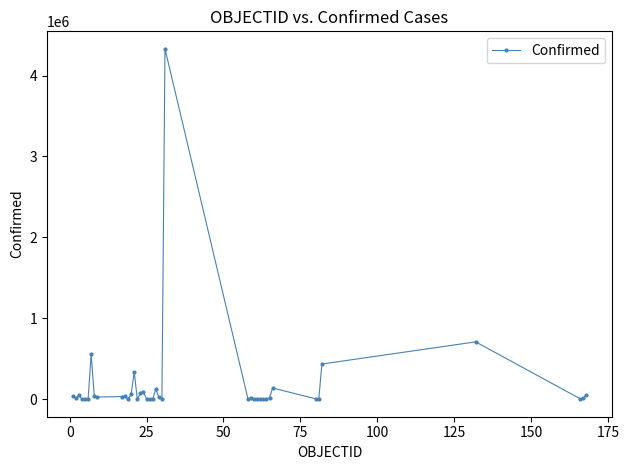

What is the greatest value displayed?

4330455